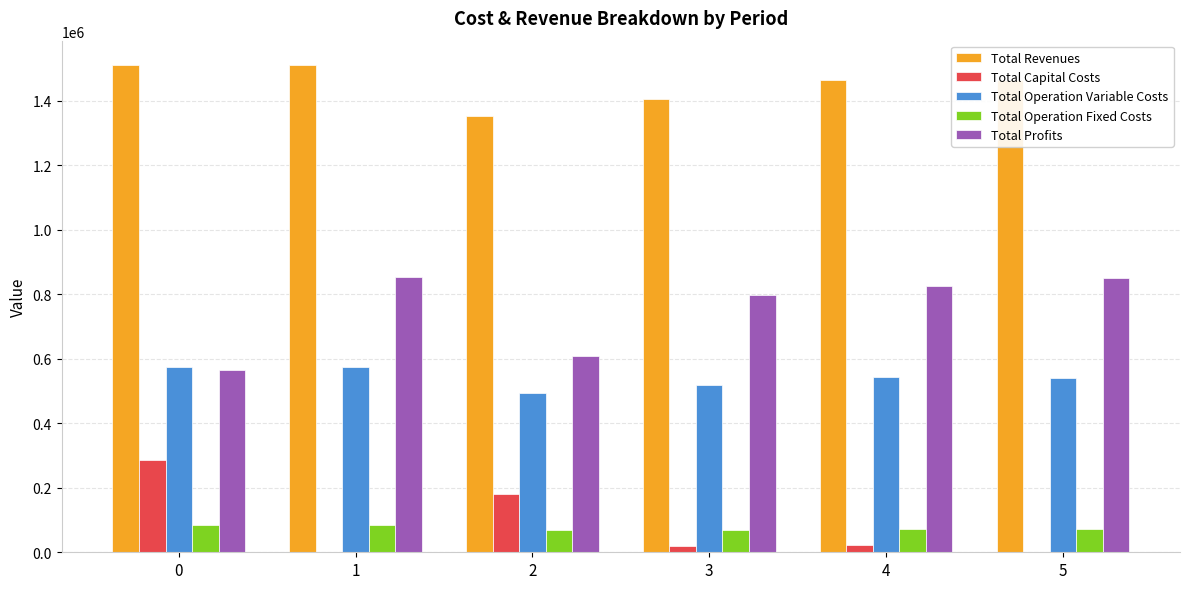

What is the highest value of the Total Profits series?

853428.5